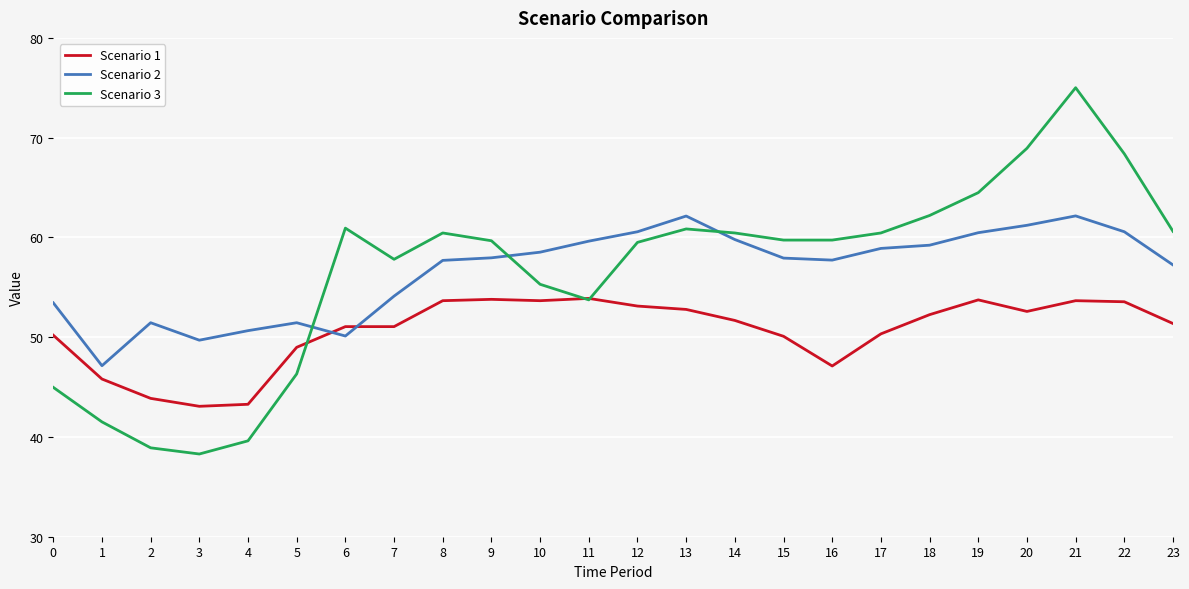

What is the difference between the second highest and second lowest values in the Scenario 2 series?

12.4